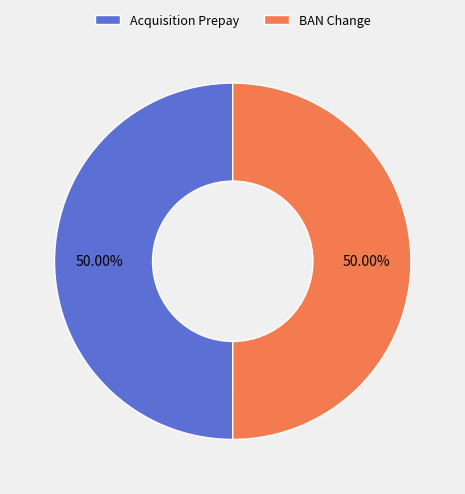

To the nearest percent, what percentage of the pie is Acquisition Prepay?

50%